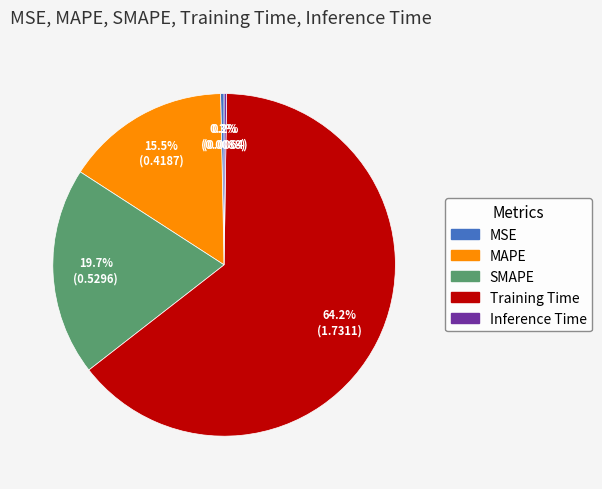

To the nearest percent, what is the difference between the largest and smallest slice percentages?

64%